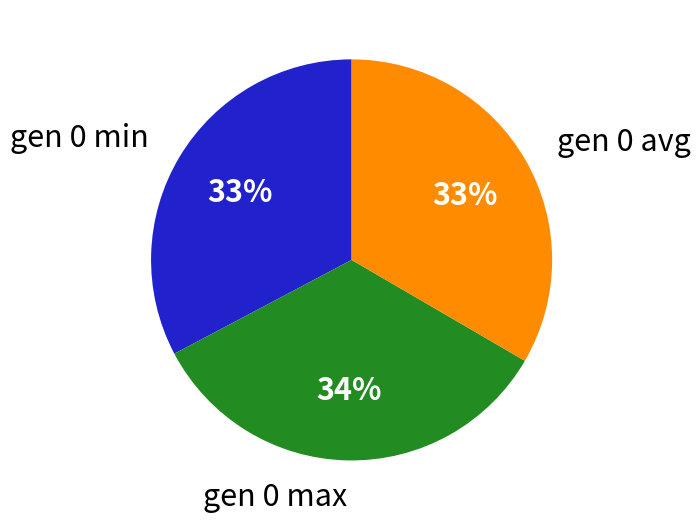

To the nearest percent, what is the difference between the largest and smallest slice percentages?

1%